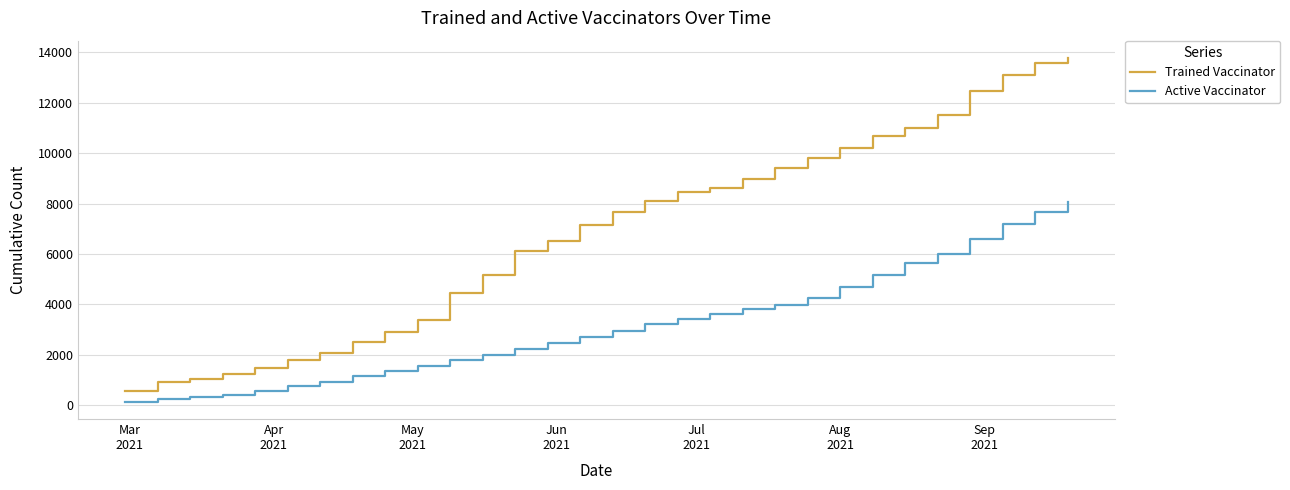

What is the difference between the maximum and minimum values in the Active Vaccinator series?

7925